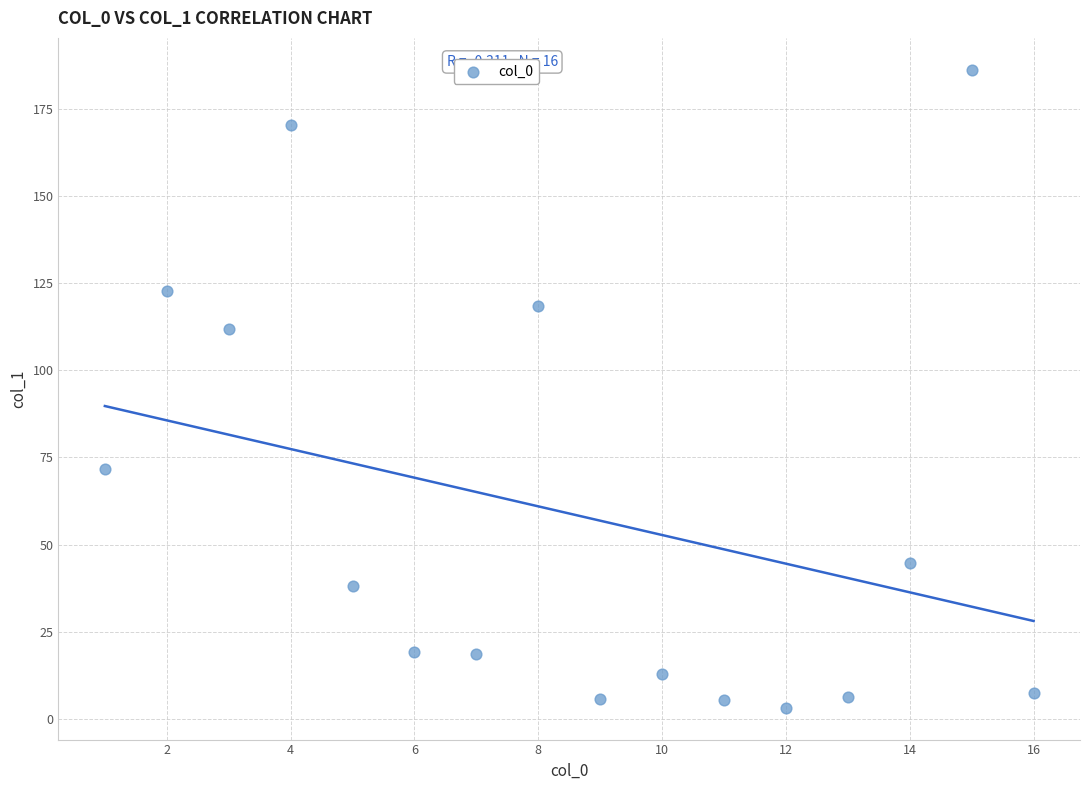

What Y value in the scatter plot is closest to 94?

111.7